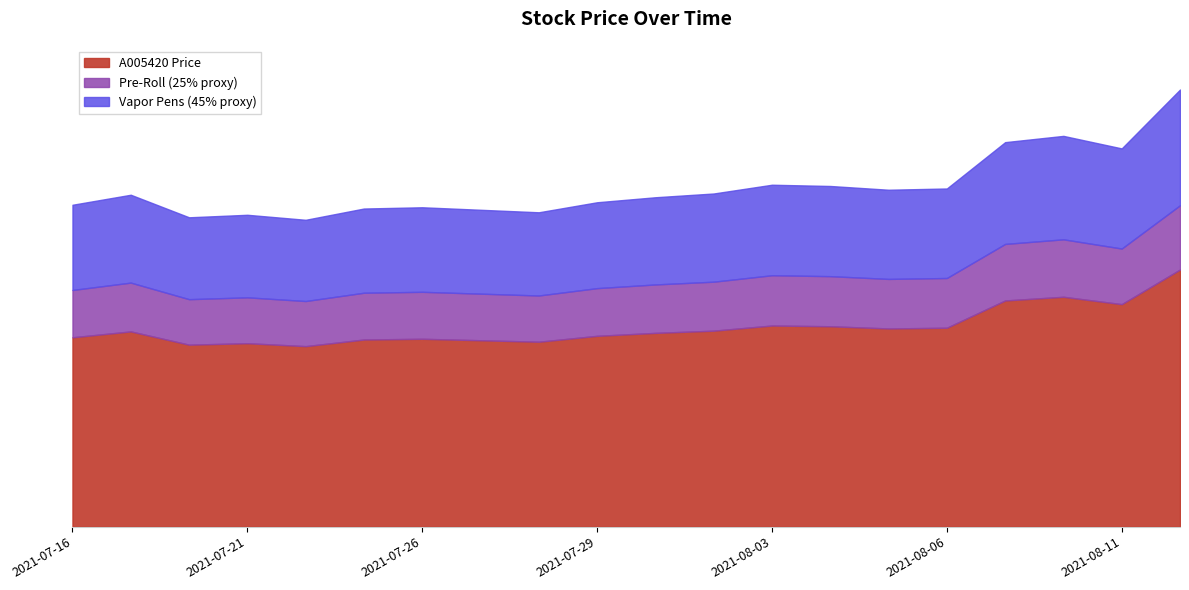

Rank the categories by value from highest to lowest.

20210812, 20210810, 20210809, 20210811, 20210803, 20210804, 20210806, 20210805, 20210802, 20210719, 20210730, 20210729, 20210716, 20210726, 20210723, 20210727, 20210728, 20210721, 20210720, 20210722